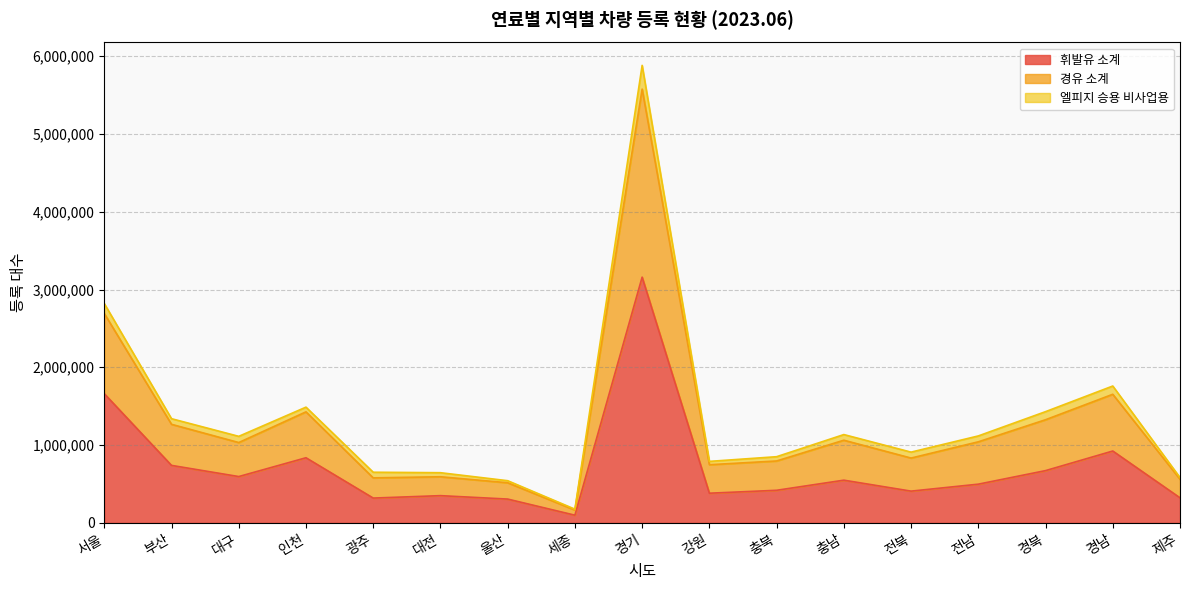

What is the maximum value for 휘발유 소계?

3159030